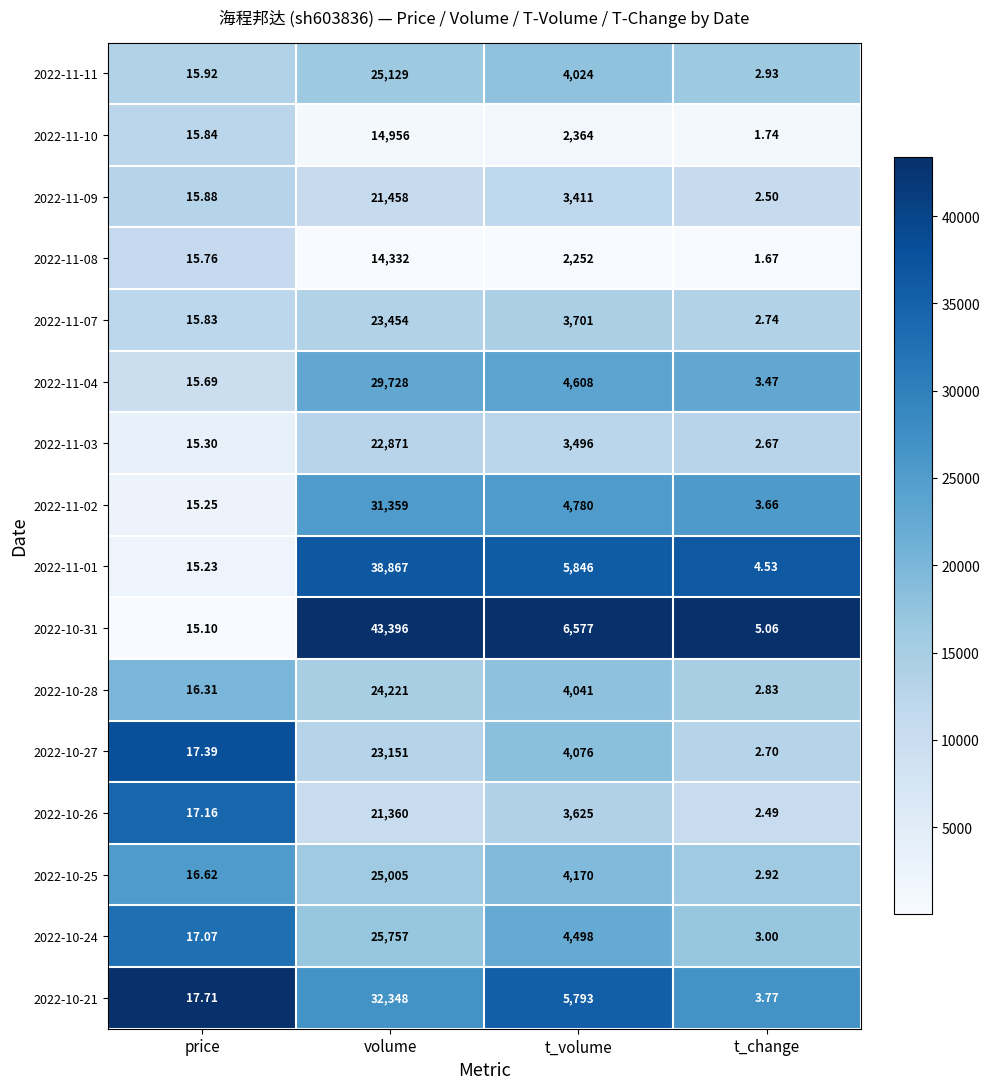

What is the spread (max minus min) of values at volume?

29064.0